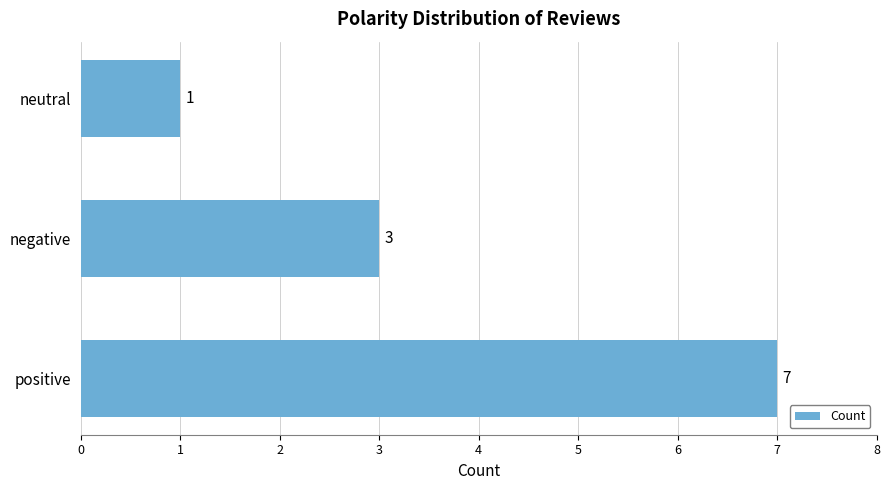

Reading bottom to top, transcribe all the data shown in this chart.

7	3	1